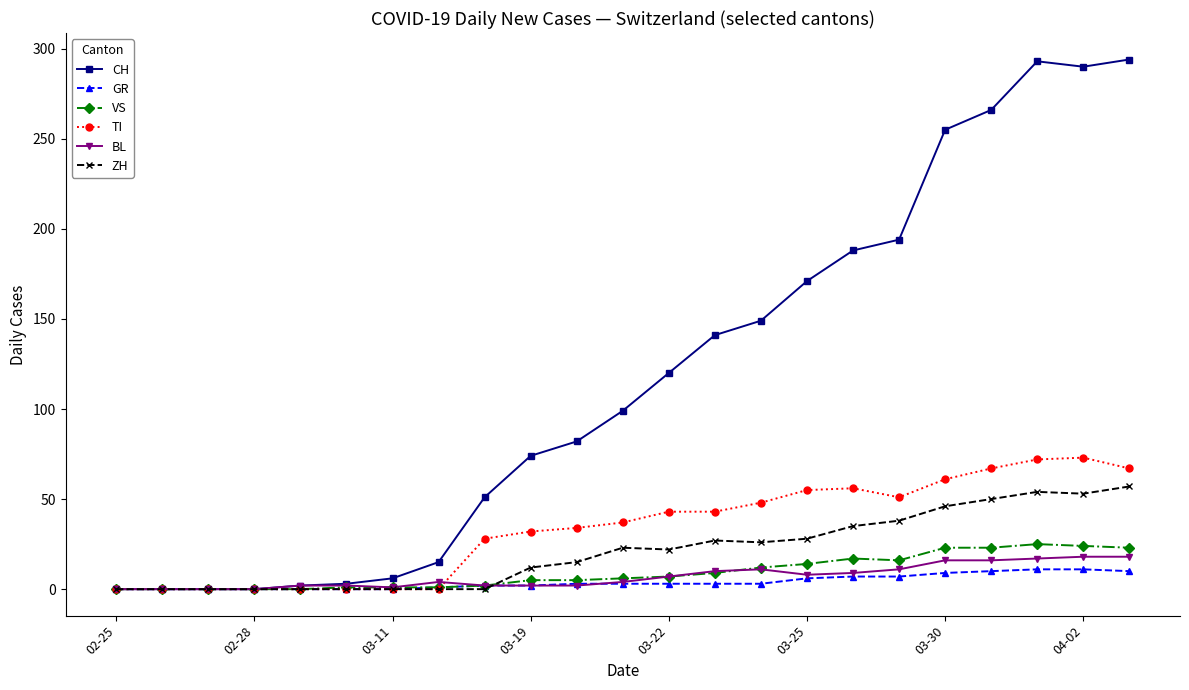

Count the number of categories in the chart.

23